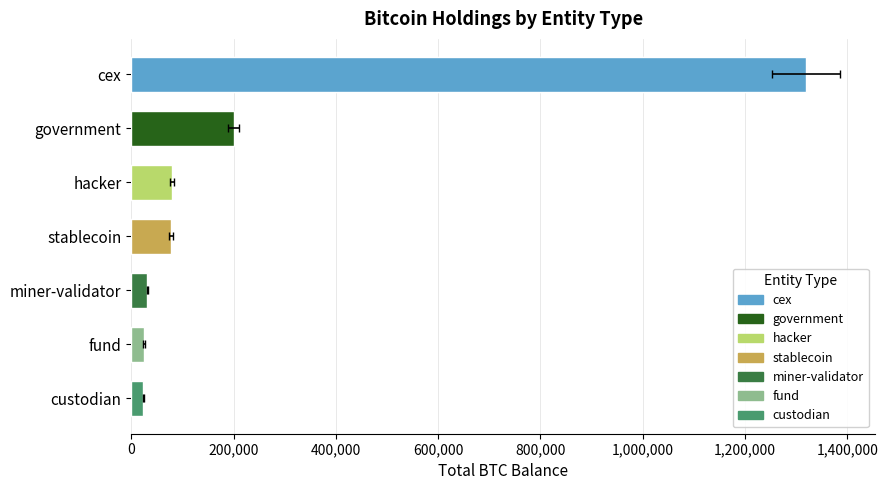

What is the label of the 2nd bar from the left?

government